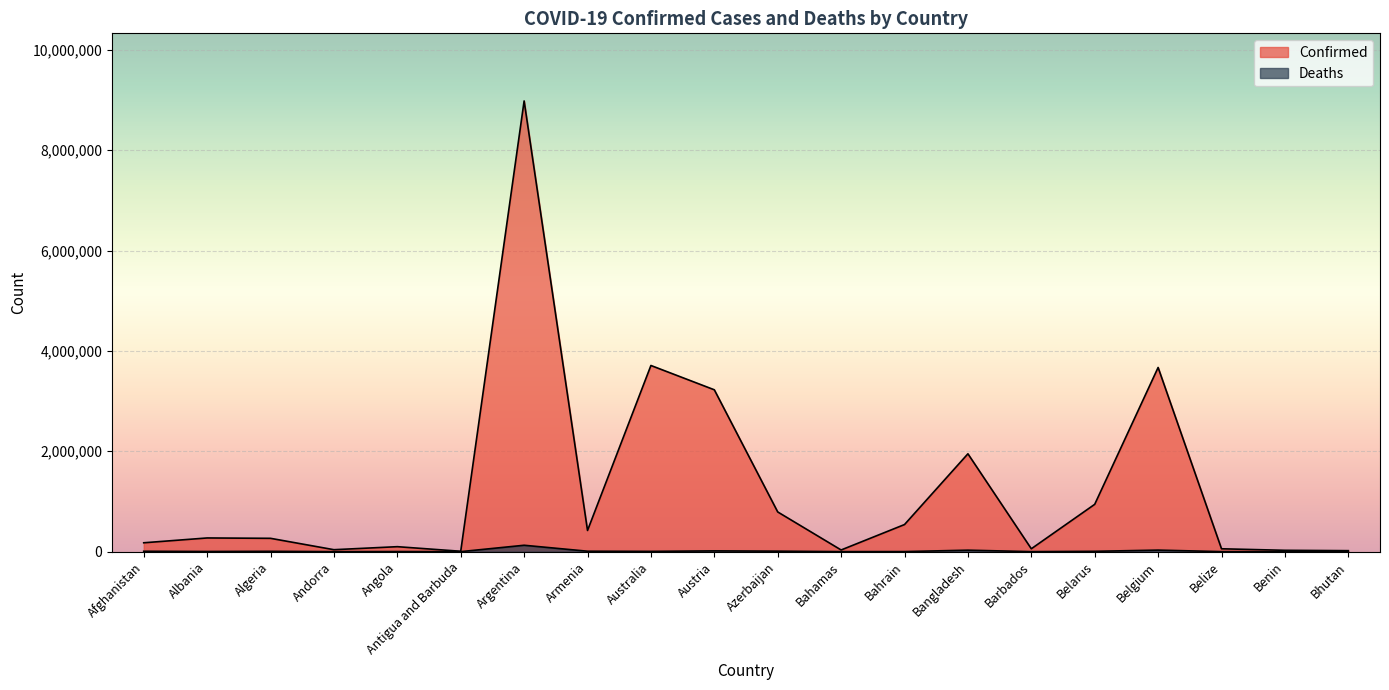

Rank the categories by Deaths value from highest to lowest.

Argentina, Belgium, Bangladesh, Austria, Azerbaijan, Armenia, Afghanistan, Algeria, Belarus, Australia, Albania, Angola, Bahrain, Bahamas, Belize, Barbados, Benin, Andorra, Antigua and Barbuda, Bhutan